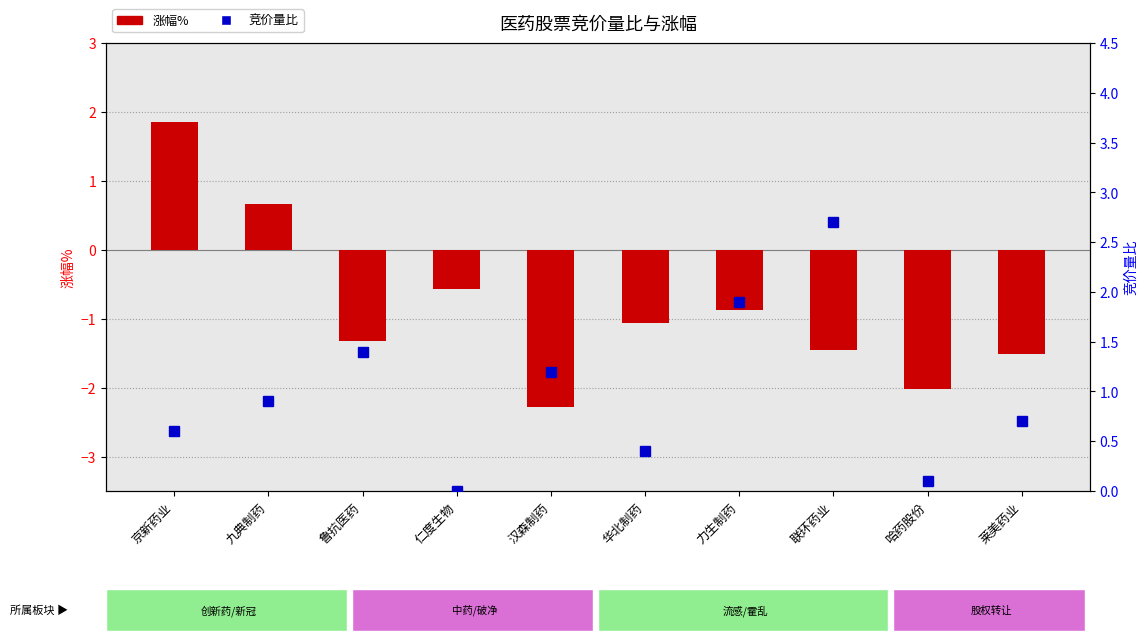

Which category has the lowest value across all series?

汉森制药